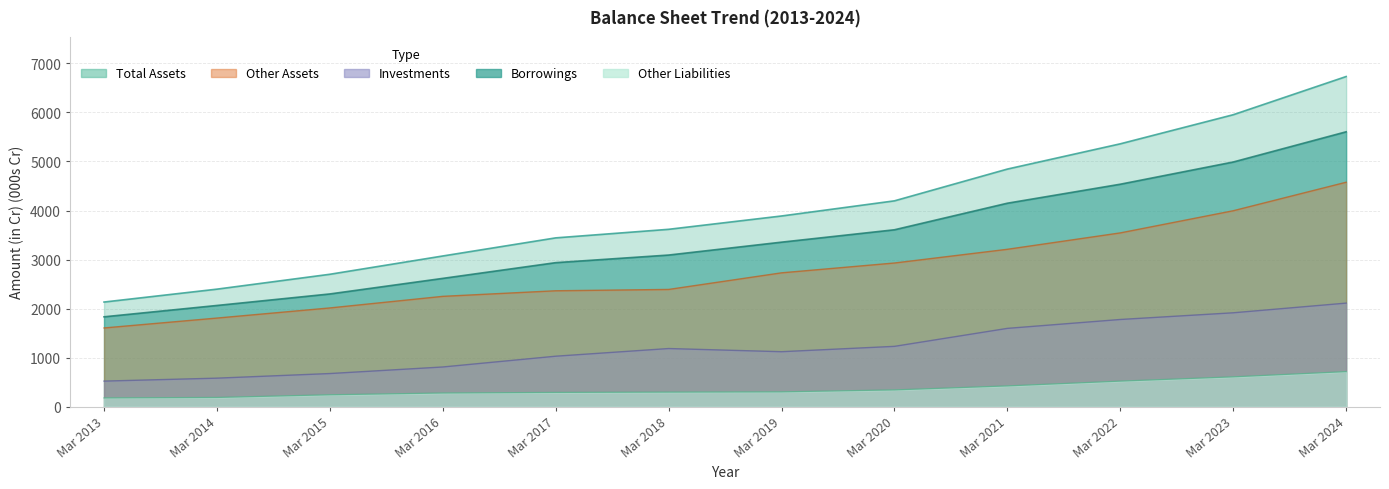

Reading left to right, transcribe all the data shown in this chart.

Total Assets: 2132.5	2395.6	2699.2	3072.3	3441.8	3616.4	3888.5	4197.5	4845.6	5360.9	5954.4	6733.8
Investments: 519.3	579.4	673.5	807.4	1027.3	1183.8	1119.3	1228.3	1595.1	1776.5	1913.1	2110.5
Borrowings: 1831.1	2062.6	2297.6	2615.3	2936.2	3091.3	3354.3	3607.1	4149.1	4536.6	4989.7	5606.1
Other Assets: 1603.8	1805.6	2012.3	2248.7	2362.6	2389.7	2728.5	2929.1	3208.8	3543.3	3995.4	4577.1
Other Liabilities: 176.4	185.6	240.1	276.5	288.4	294.9	299.7	339.4	420.9	518.7	605.8	712.7